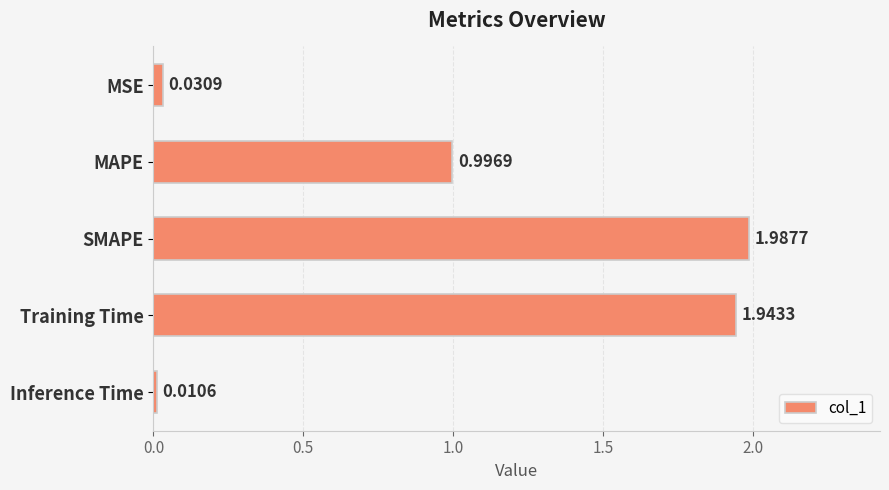

Which has a higher value, MAPE or SMAPE?

SMAPE